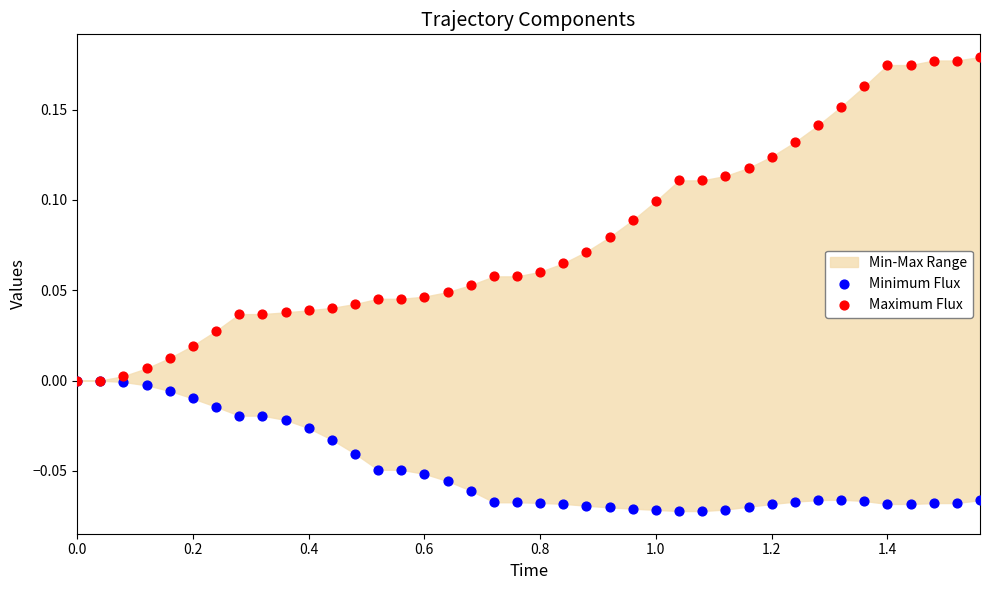

Which series has the widest spread of Y values?

Maximum Flux